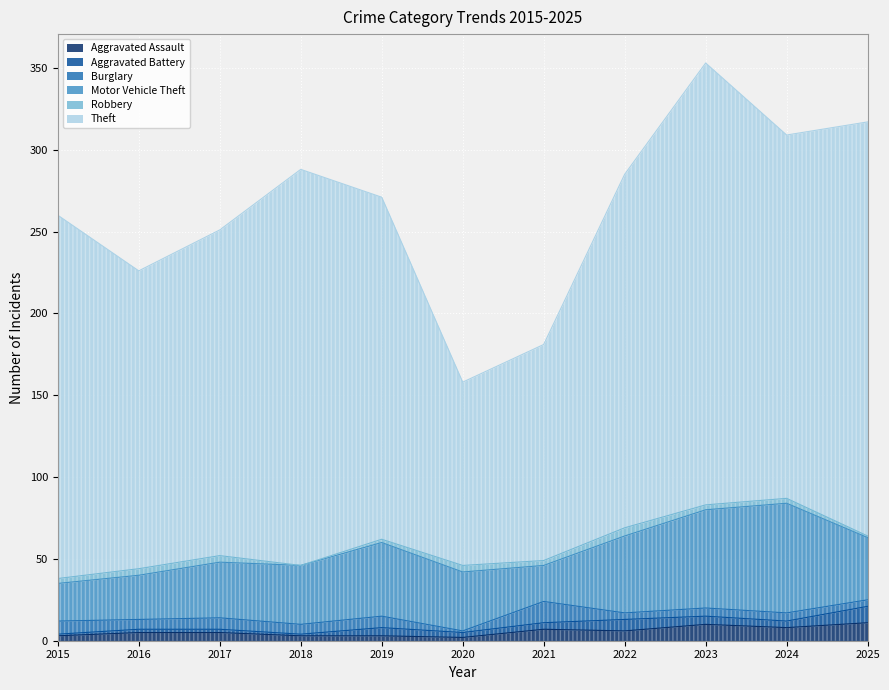

At which category is the sum across all series the highest?

2023